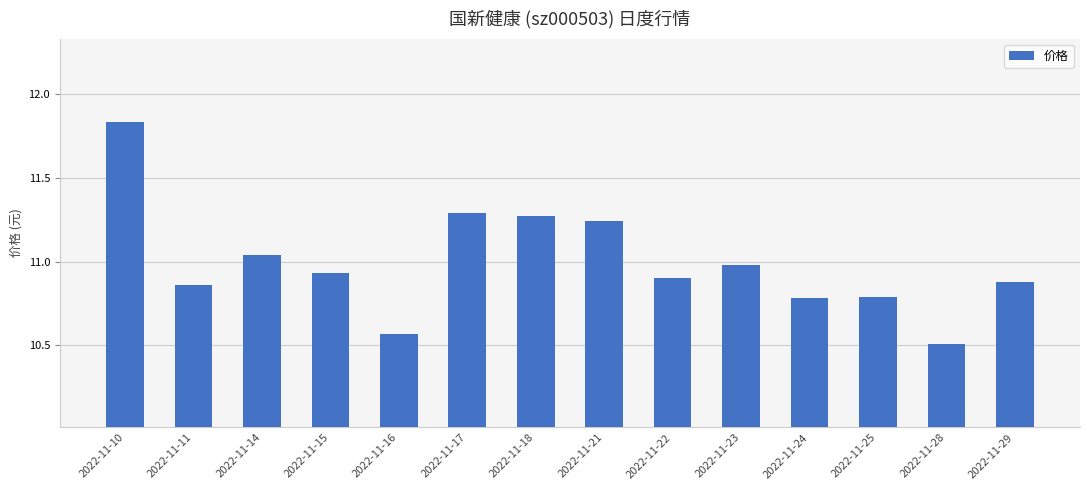

Approximately how many times larger is the value at 2022-11-25 compared to 2022-11-15?

1.0